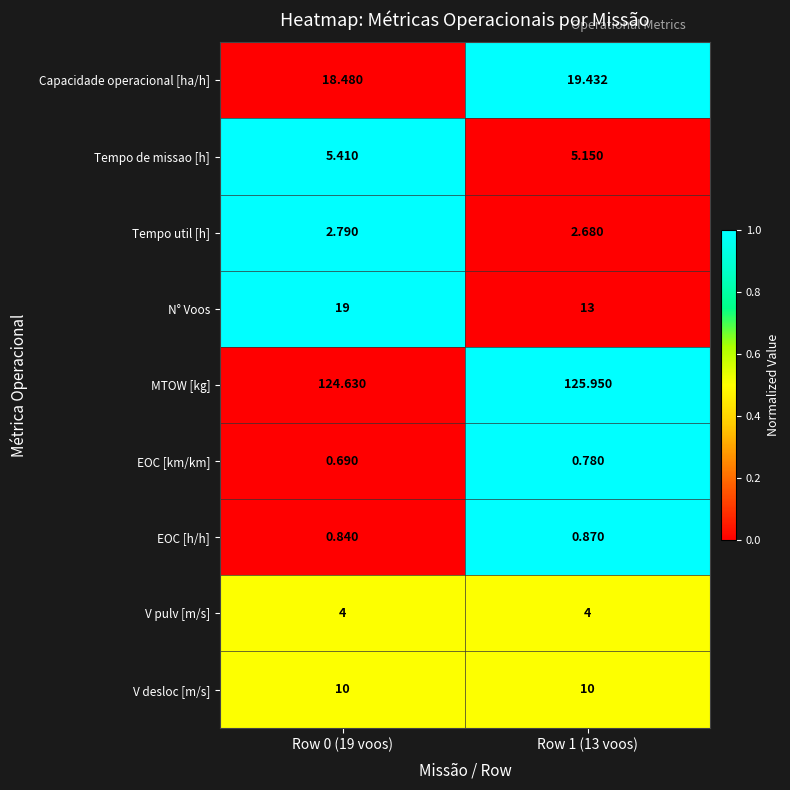

What is the difference between the highest and lowest values at Row 0 (19 voos)?

123.9